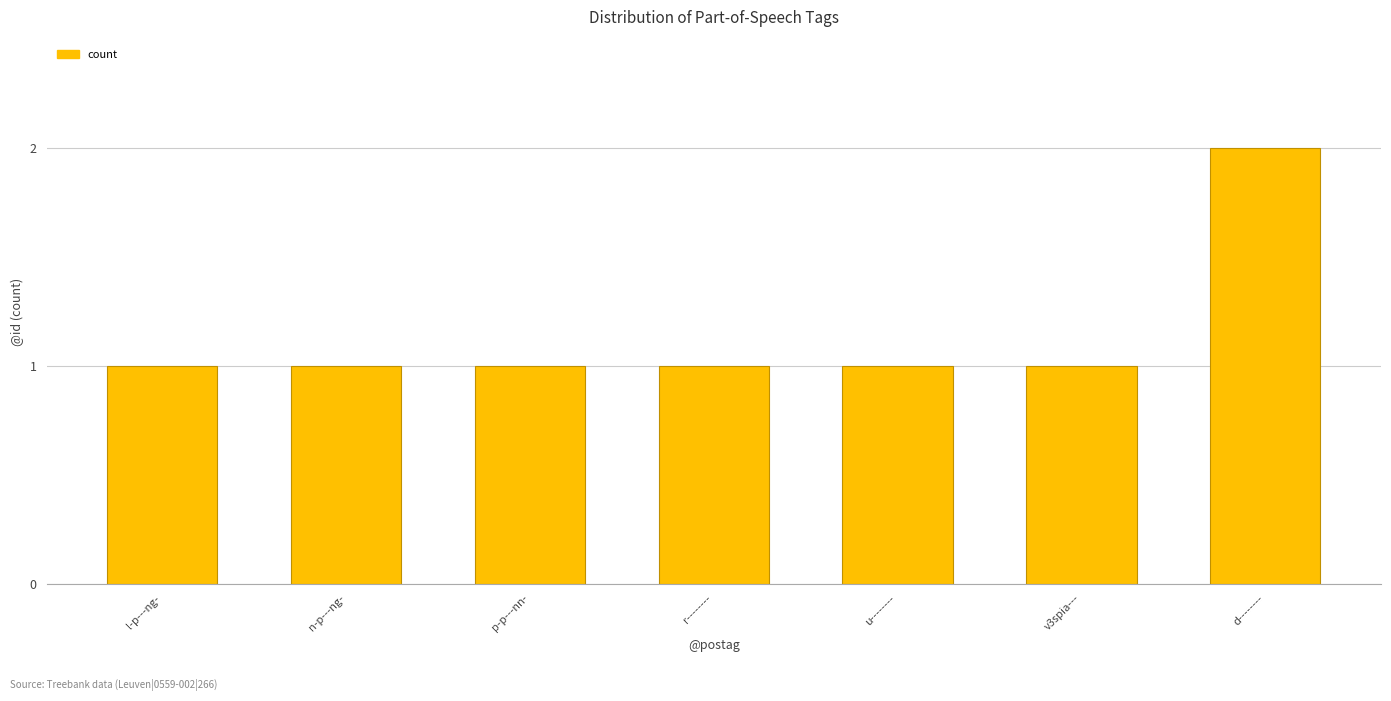

What is the ratio of the value at v3spia--- to the value at d--------?

0.5